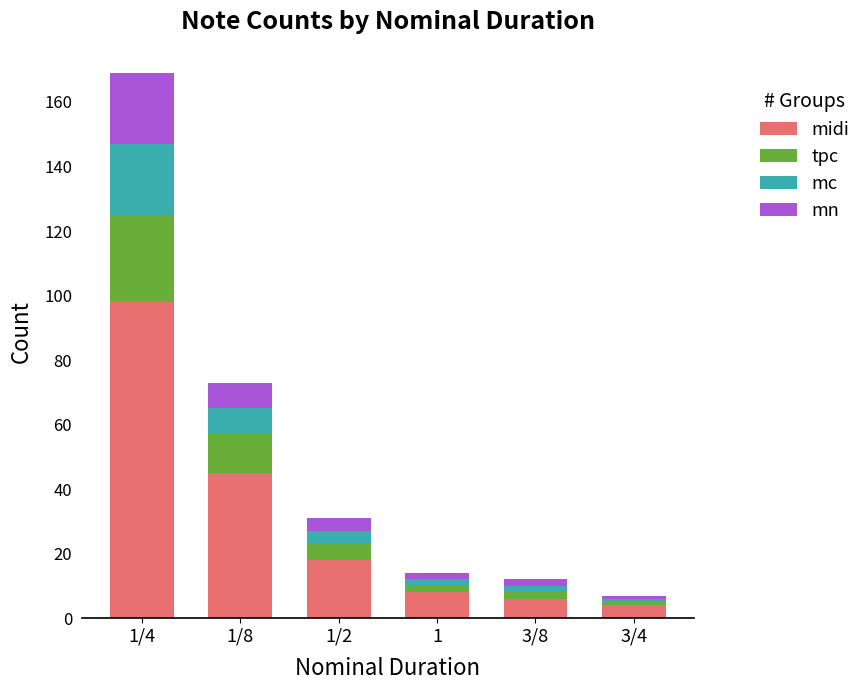

Does the chart contain any negative values?

No